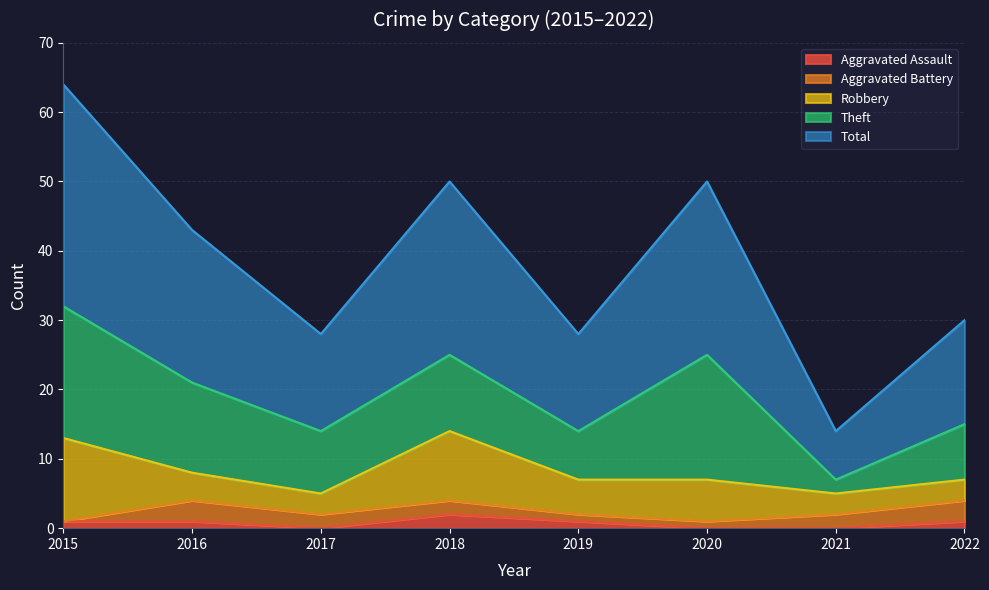

Which series has the widest spread of values?

Total